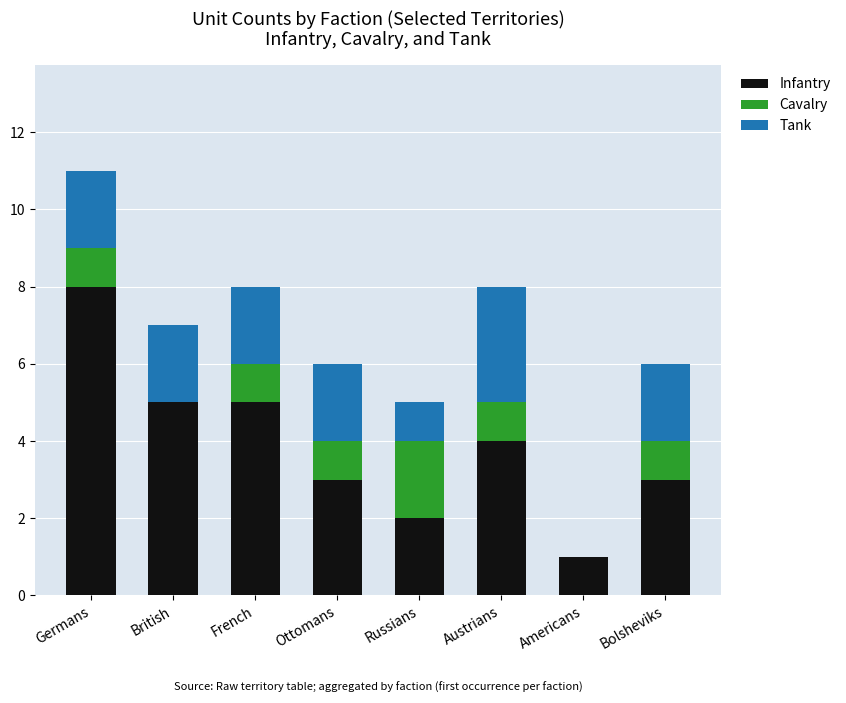

What is the total value across all series at Russians?

5